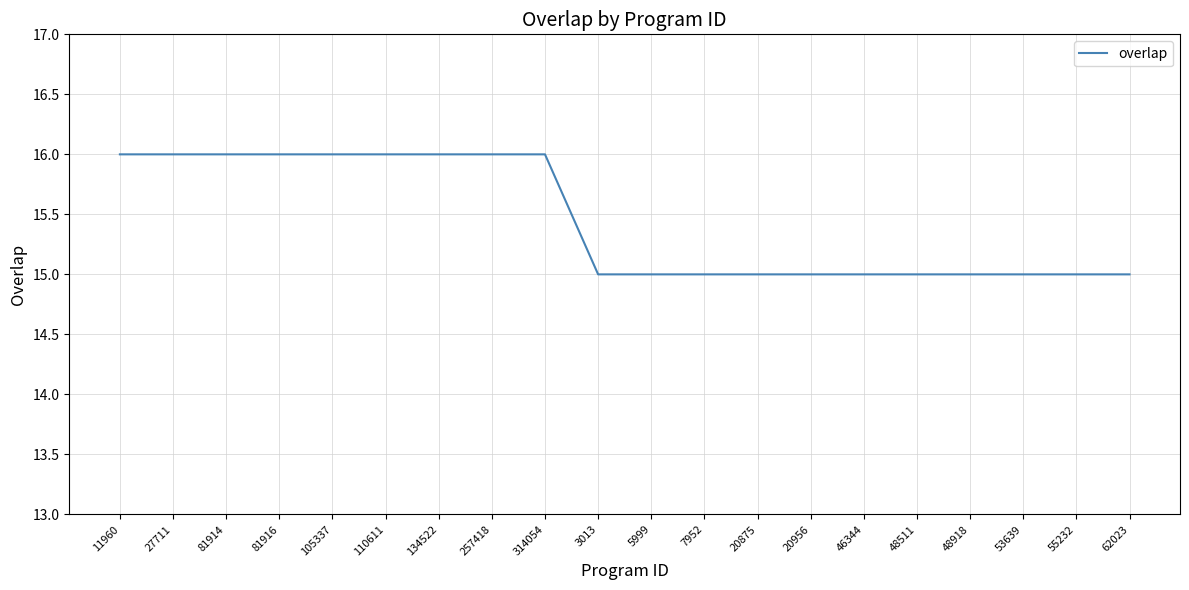

True or false: the data shows 21 at 81914.

False